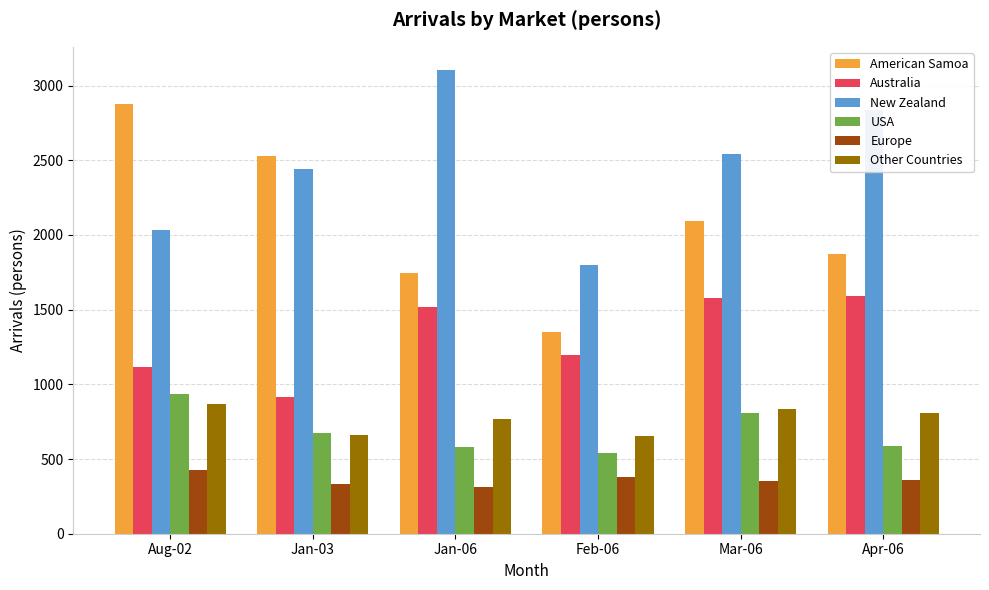

What is the difference between the highest and lowest values at Jan-03?

2198